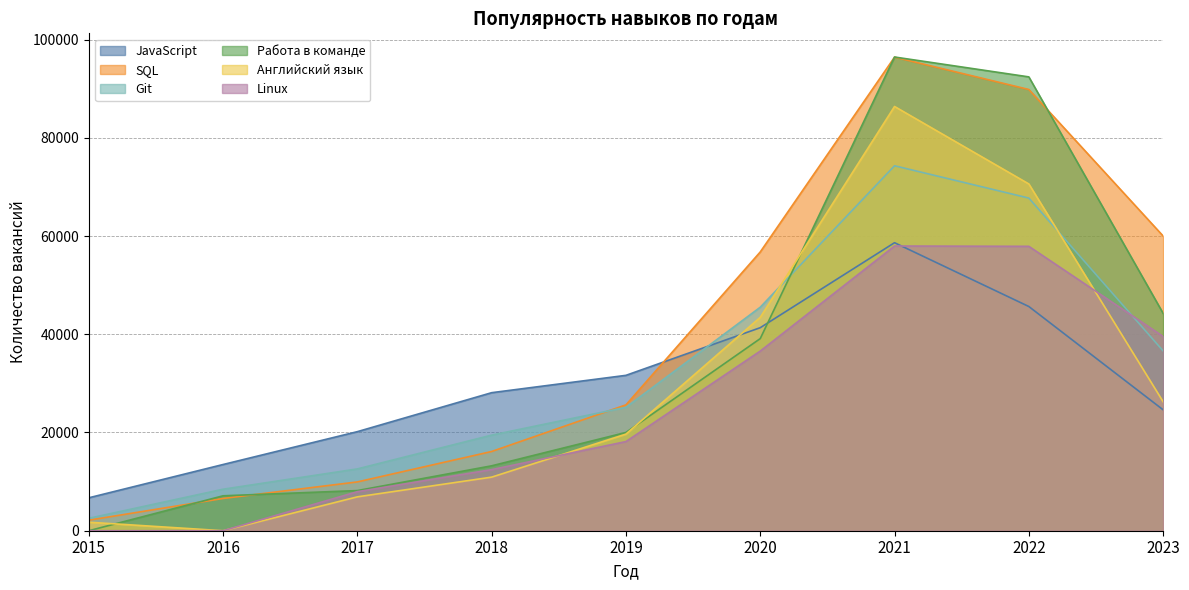

Which category has the lowest value across all series?

2015